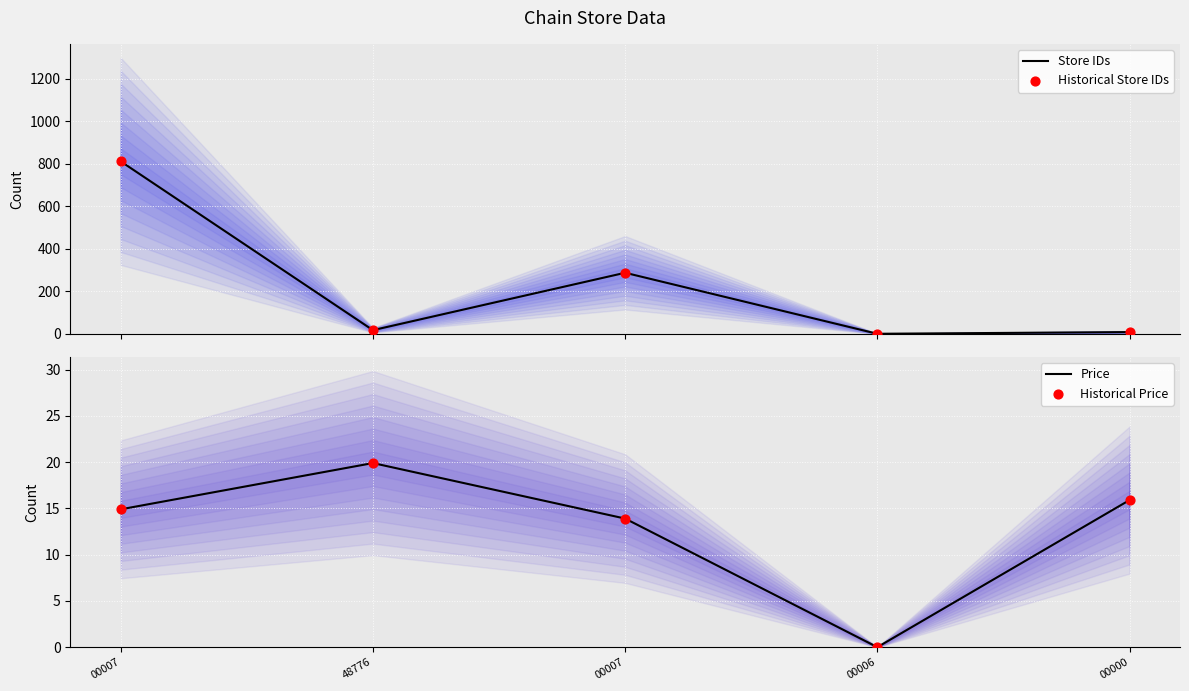

Which series reaches the minimum Y coordinate?

Price